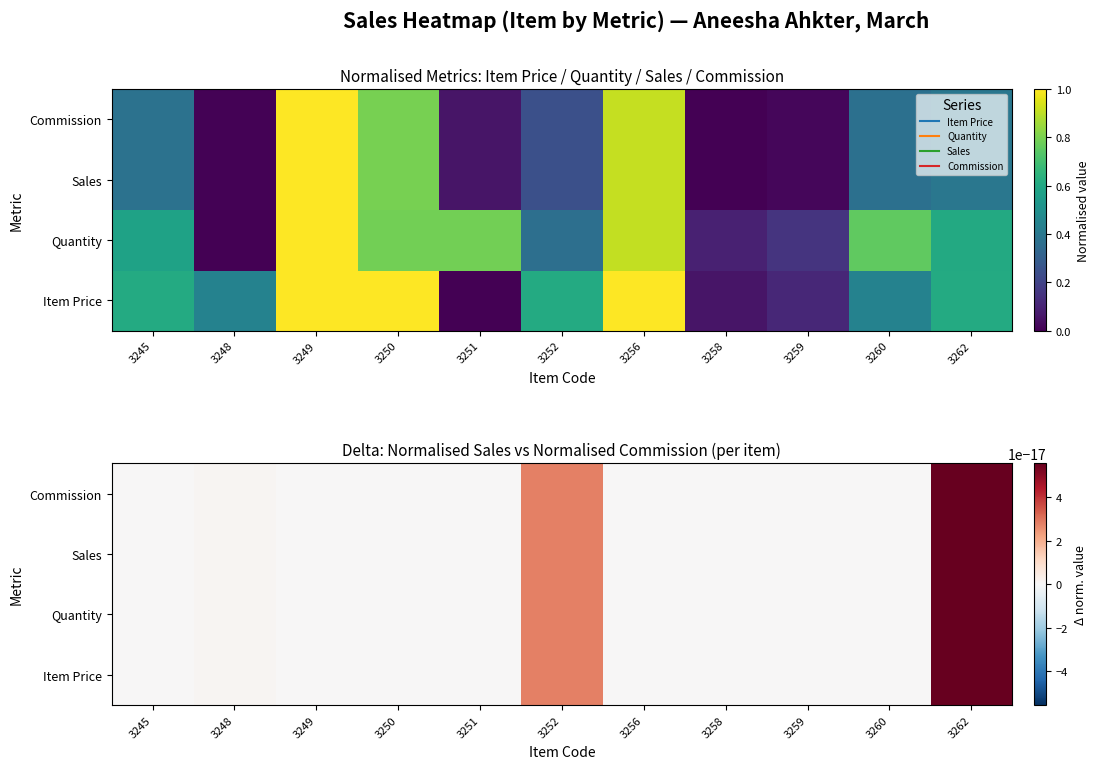

What is the difference between the highest and lowest values at 3259?

0.1